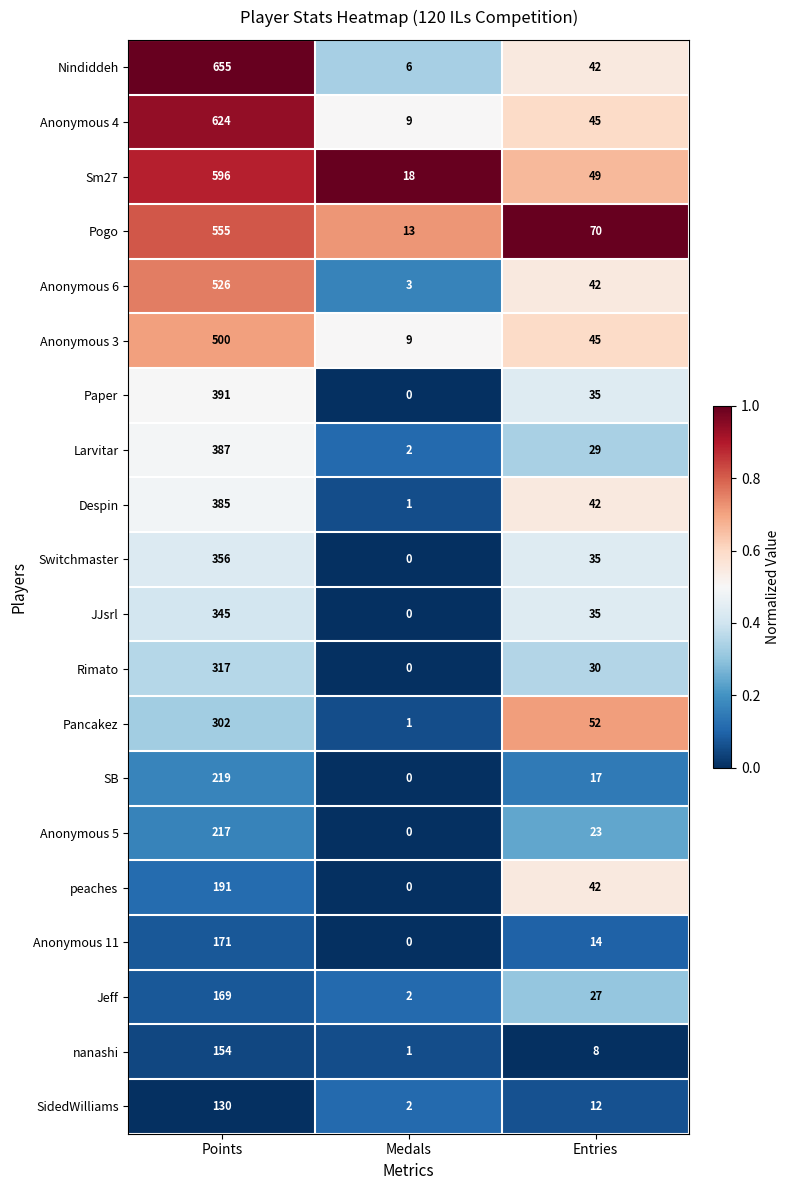

The value of Switchmaster at Points is 356. True or false?

True